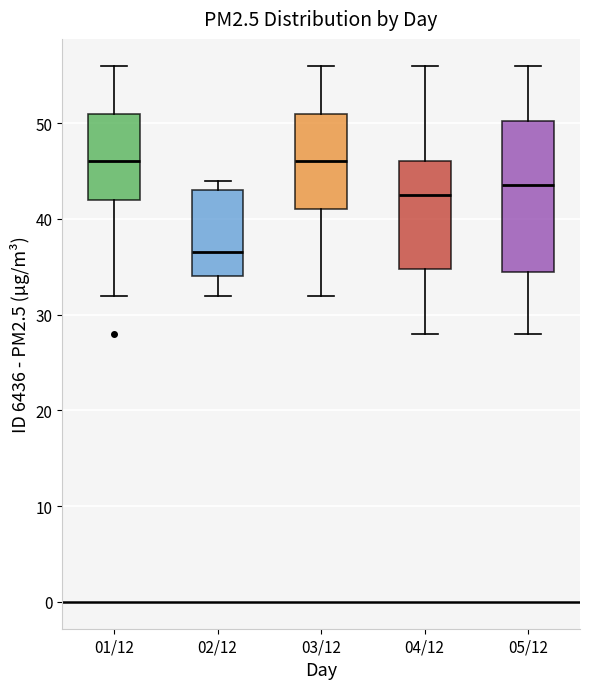

Reading left to right, transcribe this box plot: for each box, give where its median line is, the range the box spans, and where its two whiskers end, as read against the y-axis. The values are not printed on the chart, so give them approximately, as read against the axis.

01/12: median 46, box 42 to 51, whiskers 32 to 56
02/12: median 37, box 34 to 43, whiskers 32 to 44
03/12: median 46, box 41 to 51, whiskers 32 to 56
04/12: median 43, box 35 to 46, whiskers 28 to 56
05/12: median 44, box 35 to 50, whiskers 28 to 56